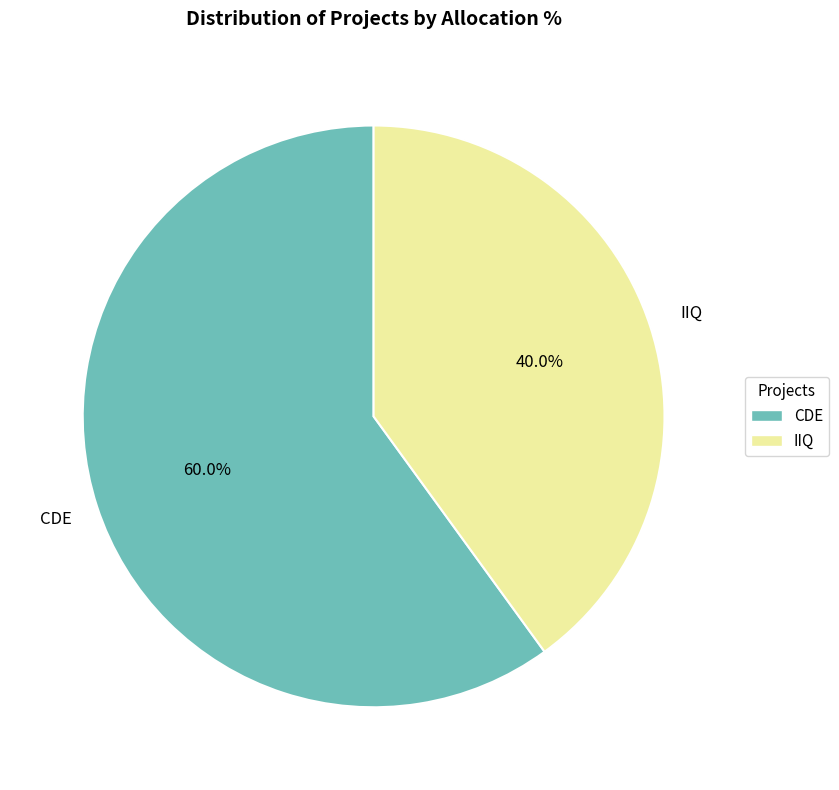

Which has a higher value, IIQ or CDE?

CDE